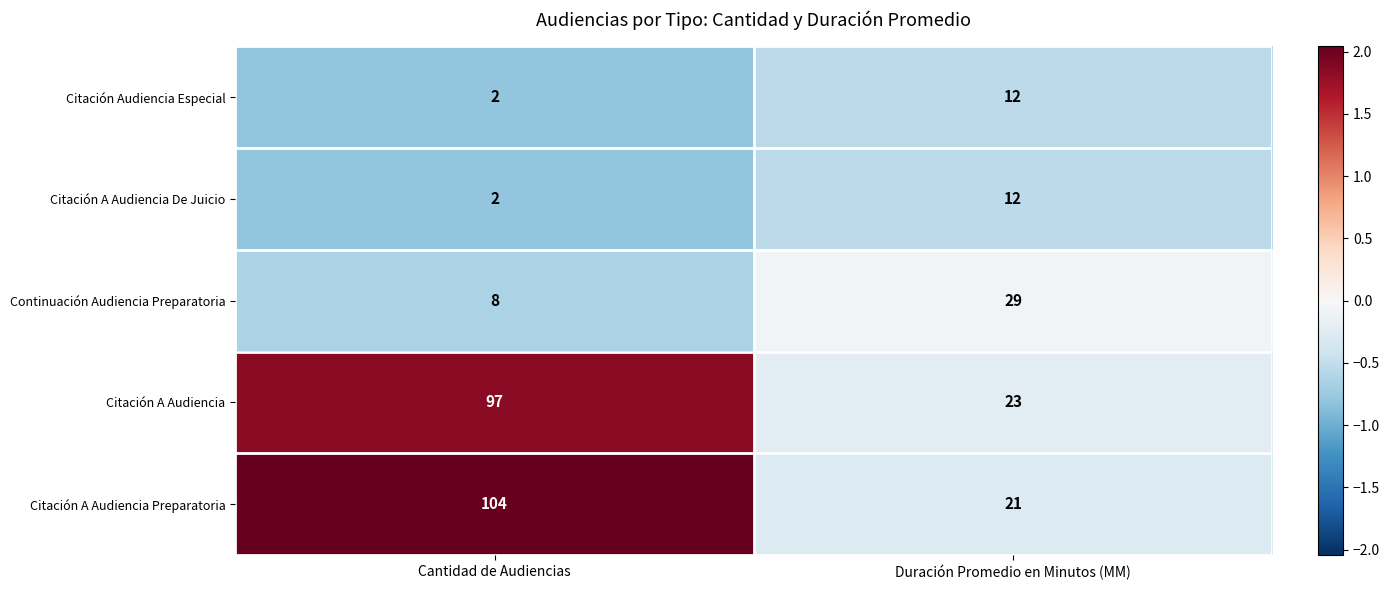

What is the difference between the Citación A Audiencia De Juicio values at Duración Promedio en Minutos (MM) and Cantidad de Audiencias?

10